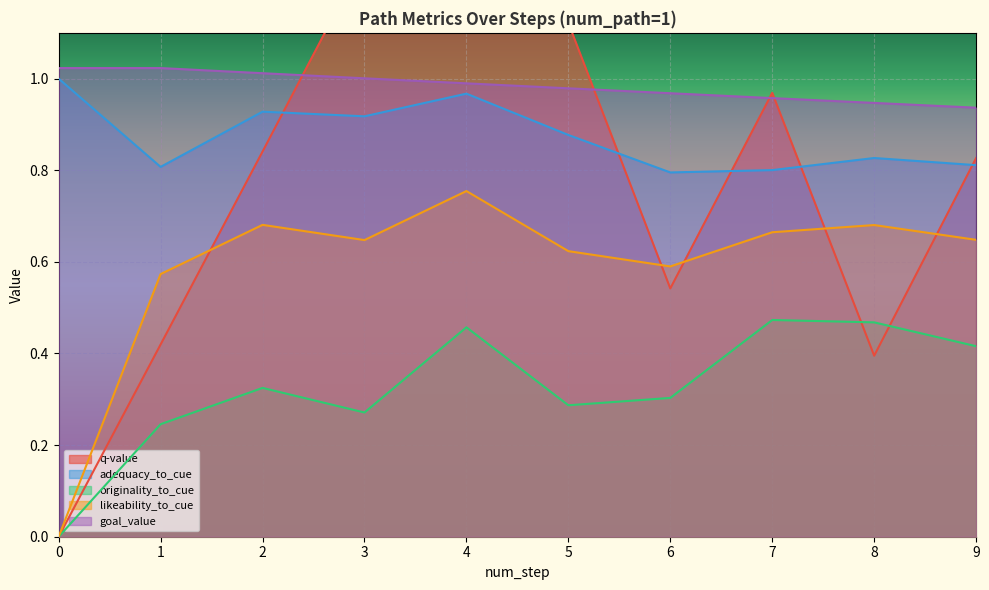

True or false: adequacy_to_cue and goal_value cross at least once.

False